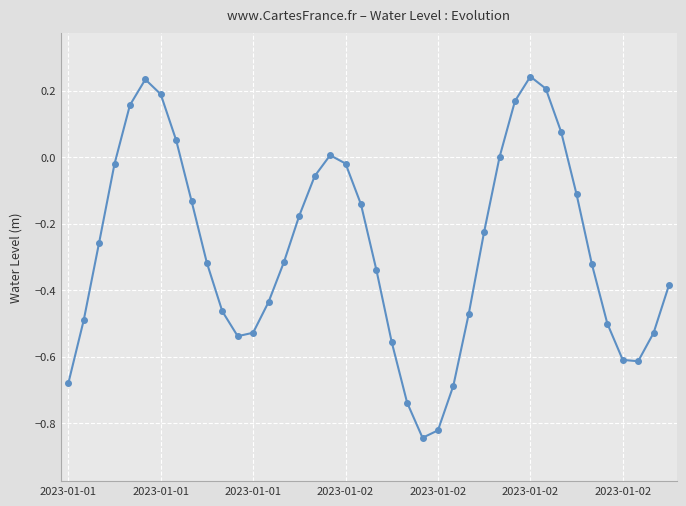

How many series are shown in this chart?

1